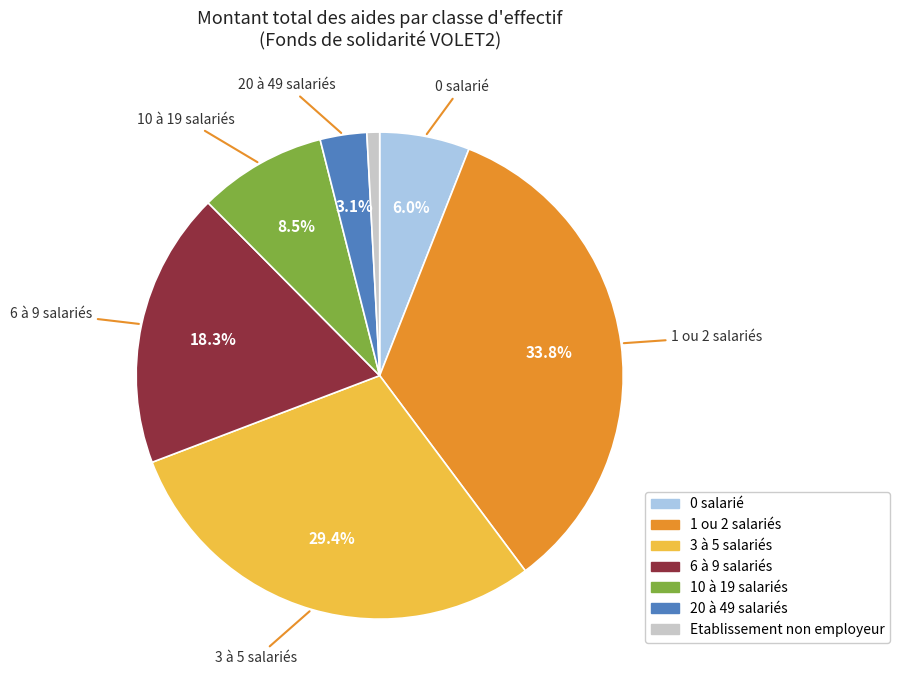

How many segments does this pie chart have?

7